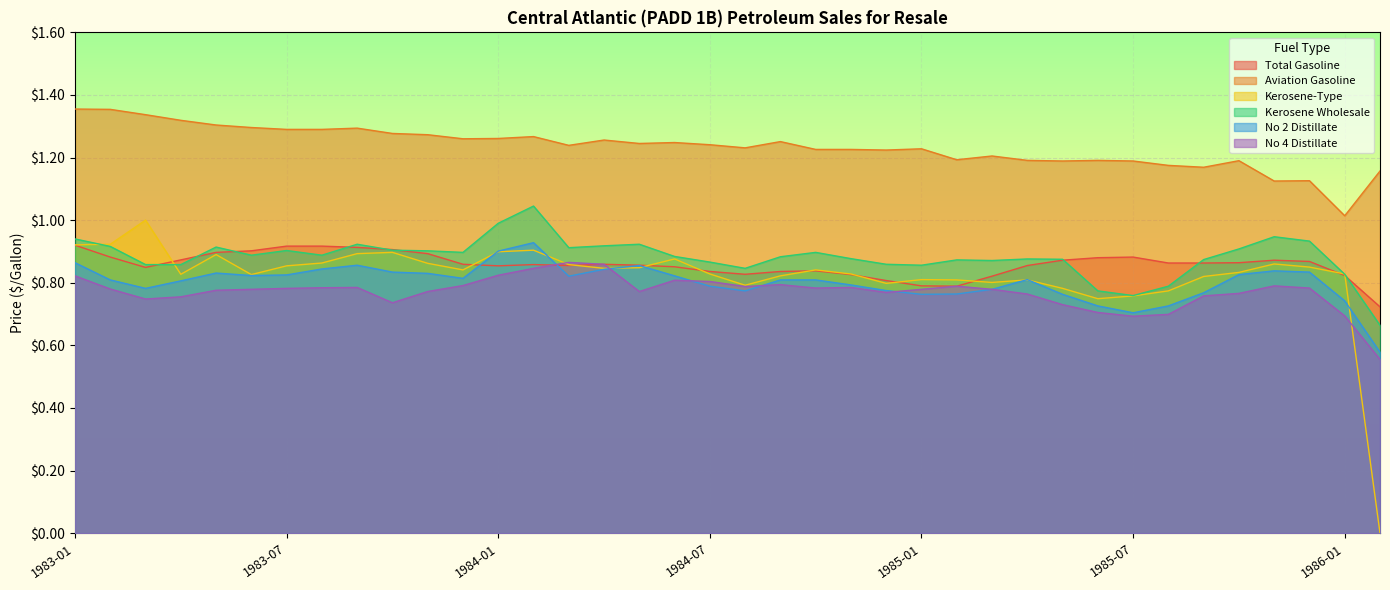

What is the difference between the highest and lowest values at 1986-01?

0.3